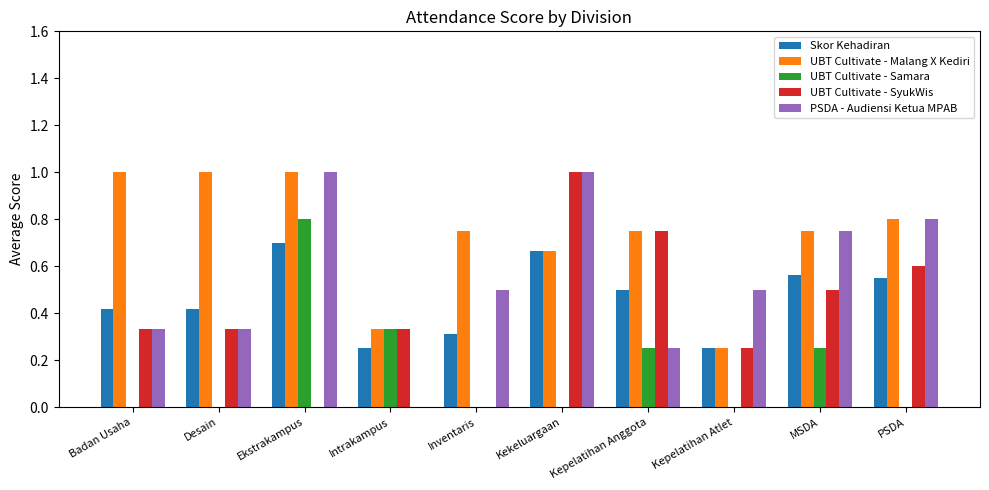

What are all the series names shown in the legend?

Skor Kehadiran, UBT Cultivate - Malang X Kediri, UBT Cultivate - Samara, UBT Cultivate - SyukWis, PSDA - Audiensi Ketua MPAB